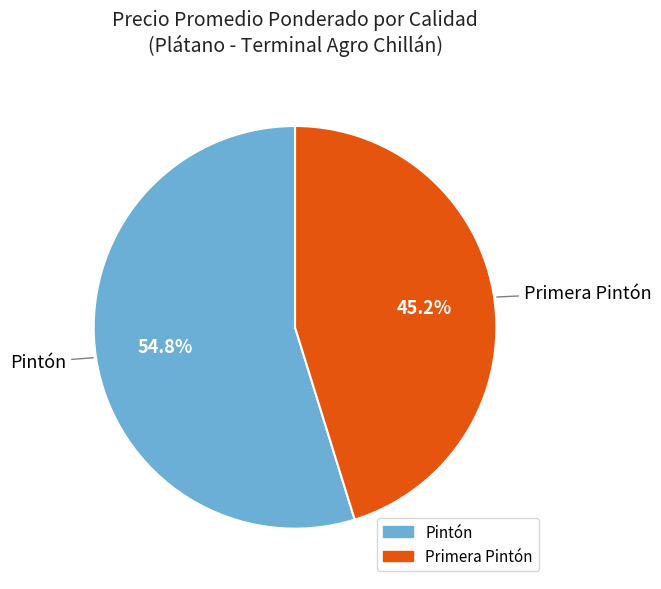

How many segments does this pie chart have?

2